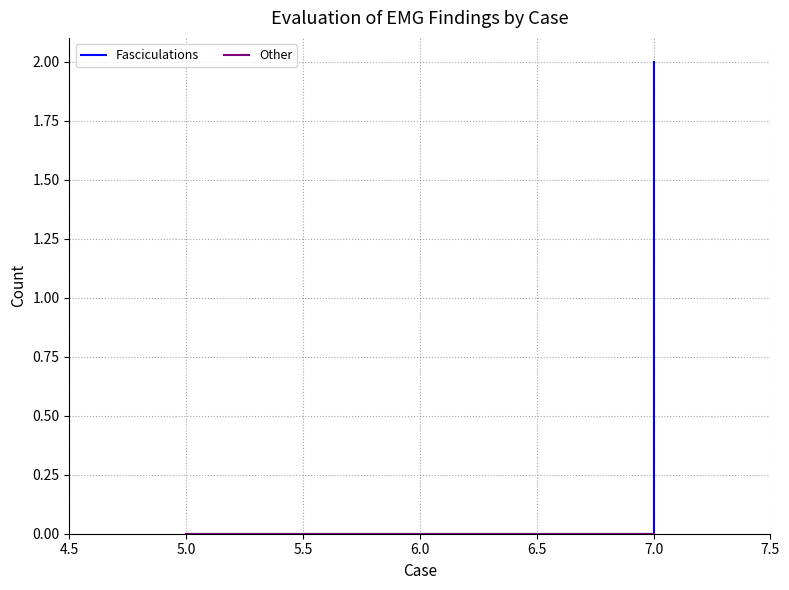

What position from the right is 6.0?

2